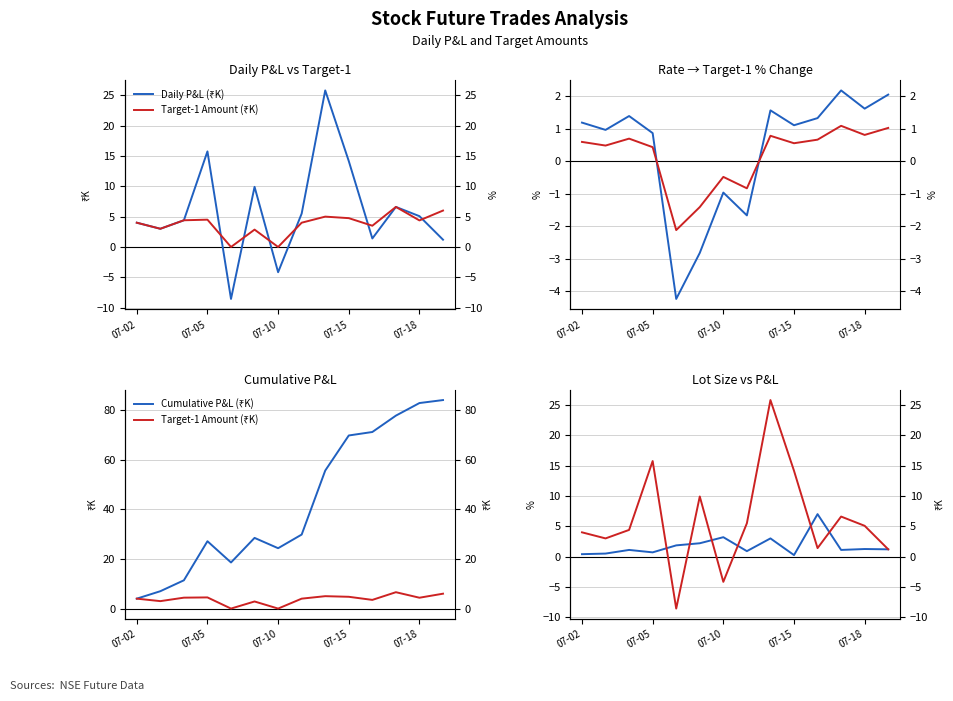

How many negative values does the Daily P&L (₹K) series have?

2